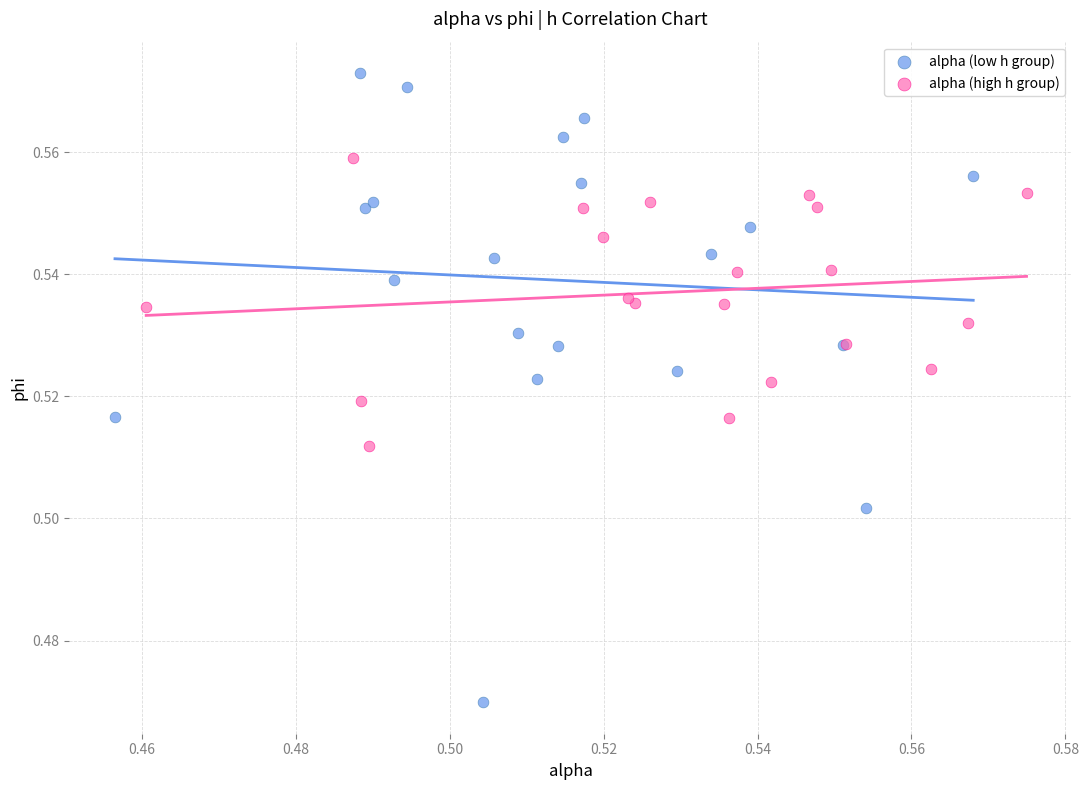

Which series contains the lowest Y value?

alpha (low h group)